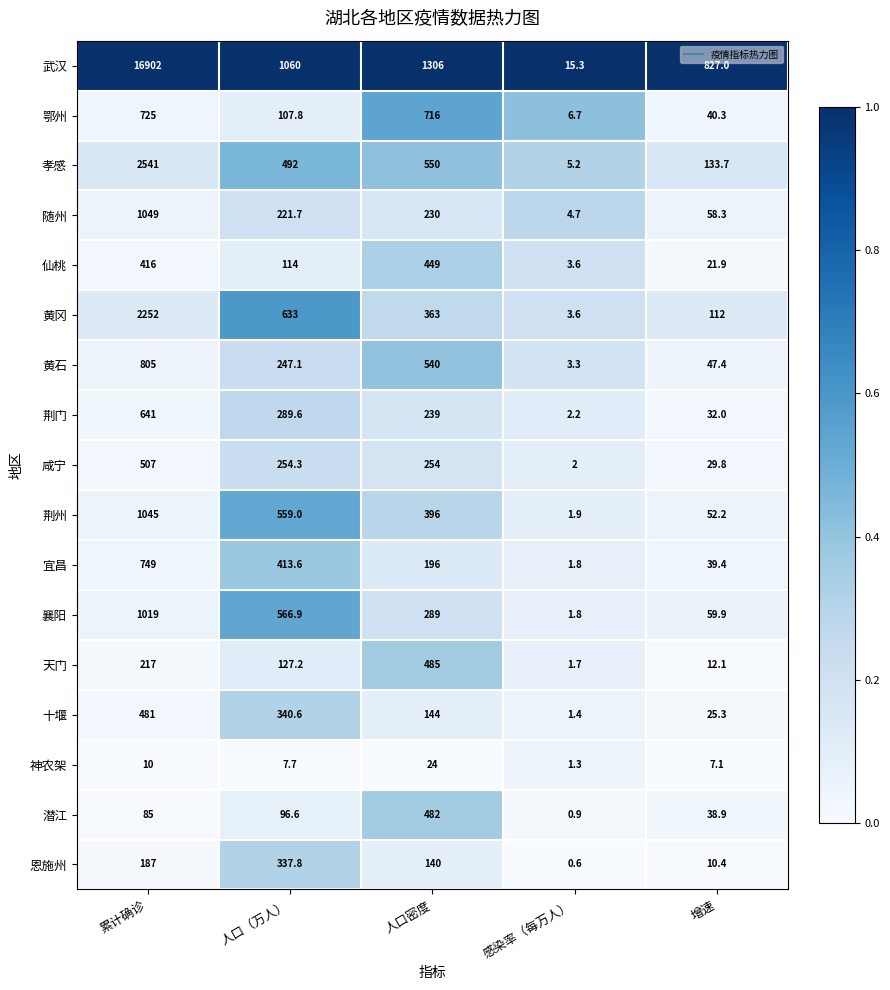

Between 人口（万人） and 人口密度, which series saw the biggest shift?

鄂州